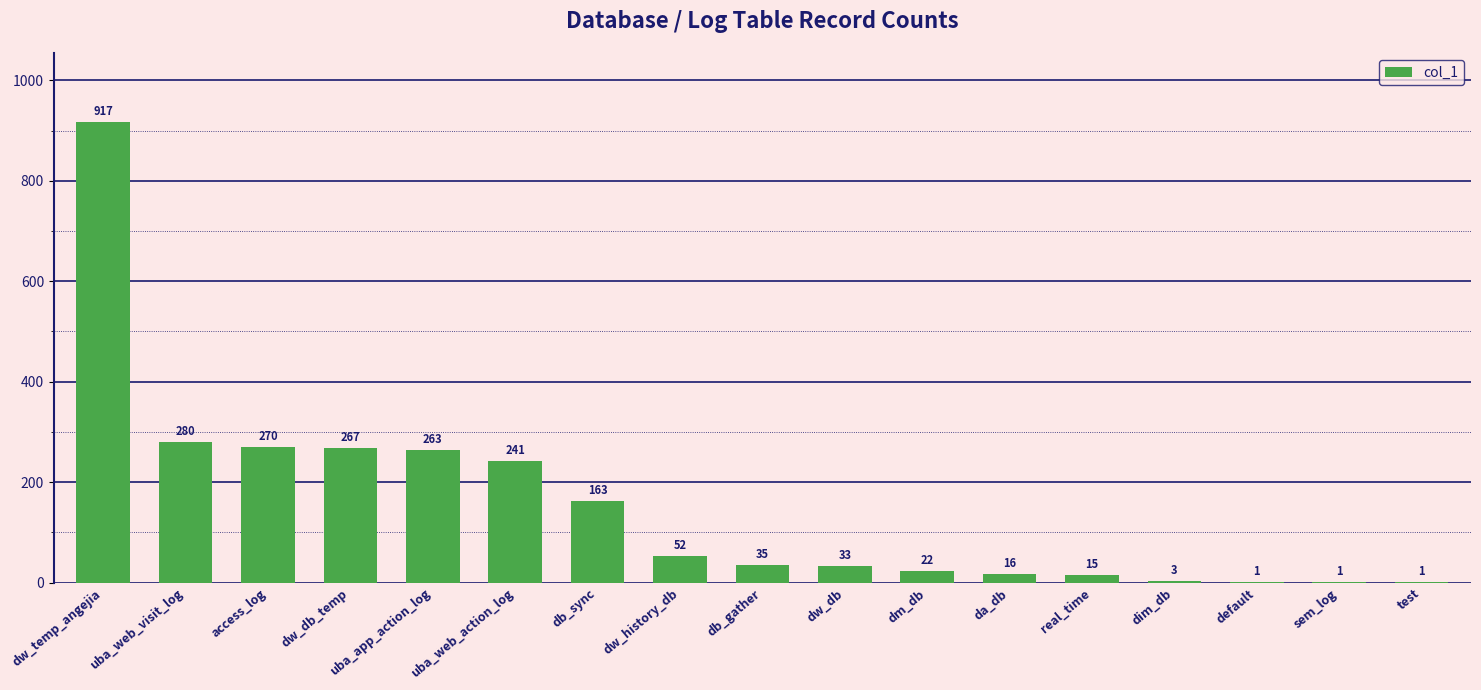

Reading left to right, extract all data points from this chart.

dw_temp_angejia=917	uba_web_visit_log=280	access_log=270	dw_db_temp=267	uba_app_action_log=263	uba_web_action_log=241	db_sync=163	dw_history_db=52	db_gather=35	dw_db=33	dm_db=22	da_db=16	real_time=15	dim_db=3	default=1	sem_log=1	test=1